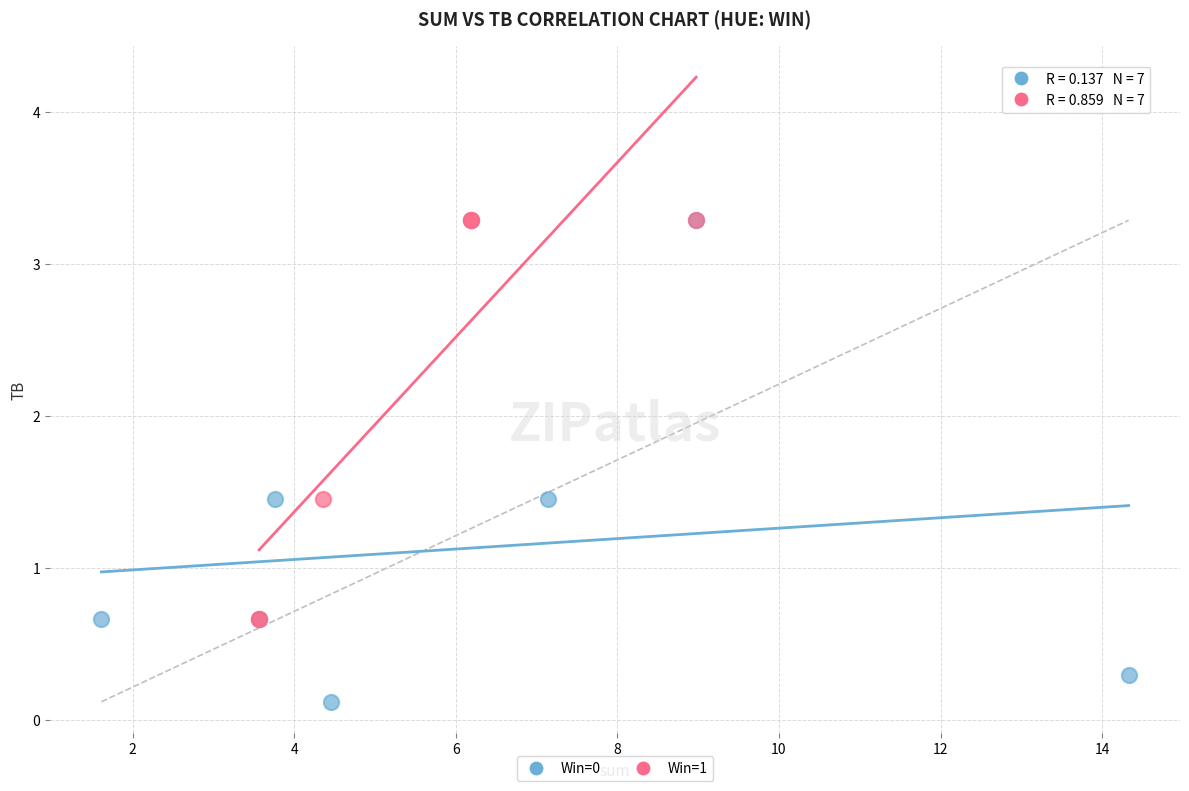

Which series has the largest Y range (max minus min)?

Win=0